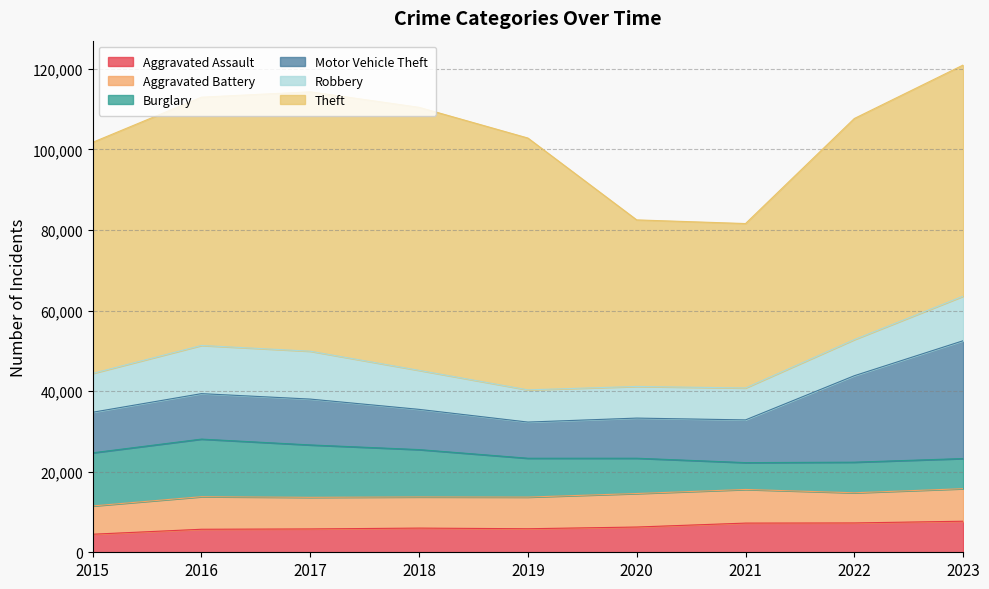

How many values in the Theft series exceed 57367?

4